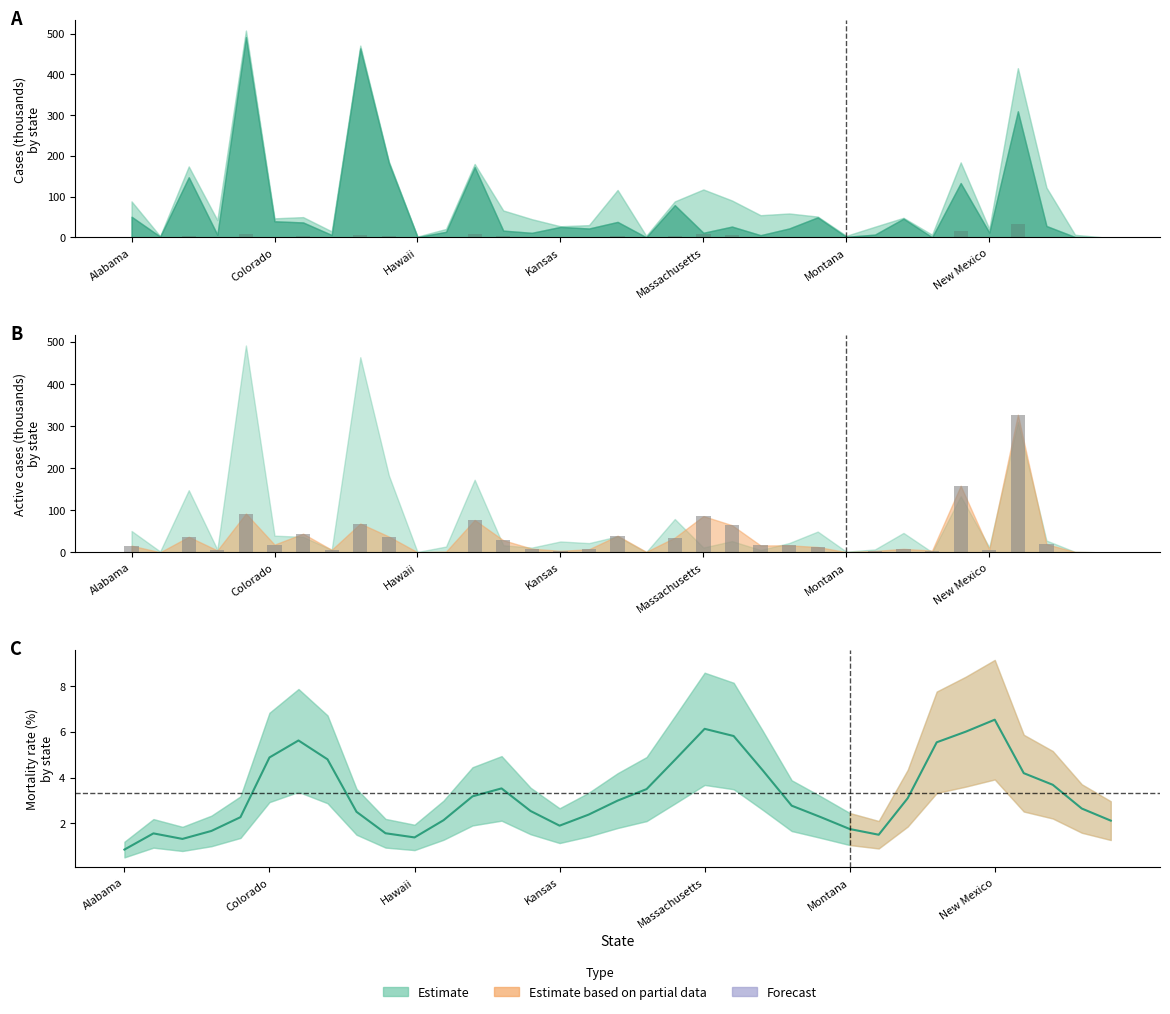

True or false: the data shows 2.1 at Massachusetts.

False